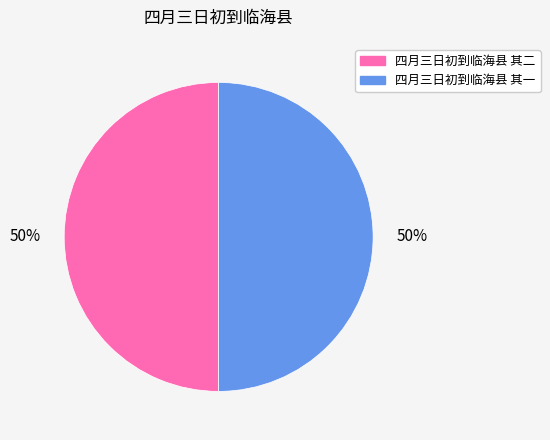

To the nearest percent, what portion does 四月三日初到临海县 其二 represent?

50%